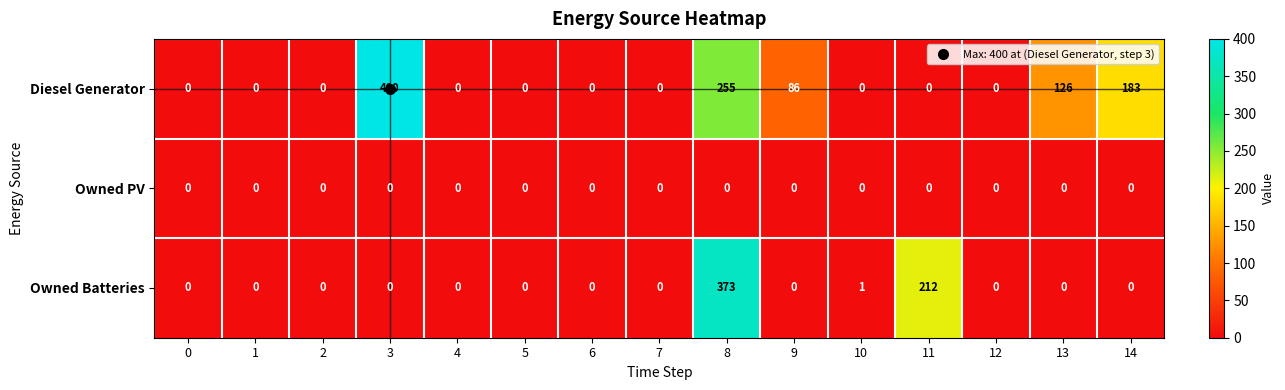

What is the average value of the Owned Batteries series?

39